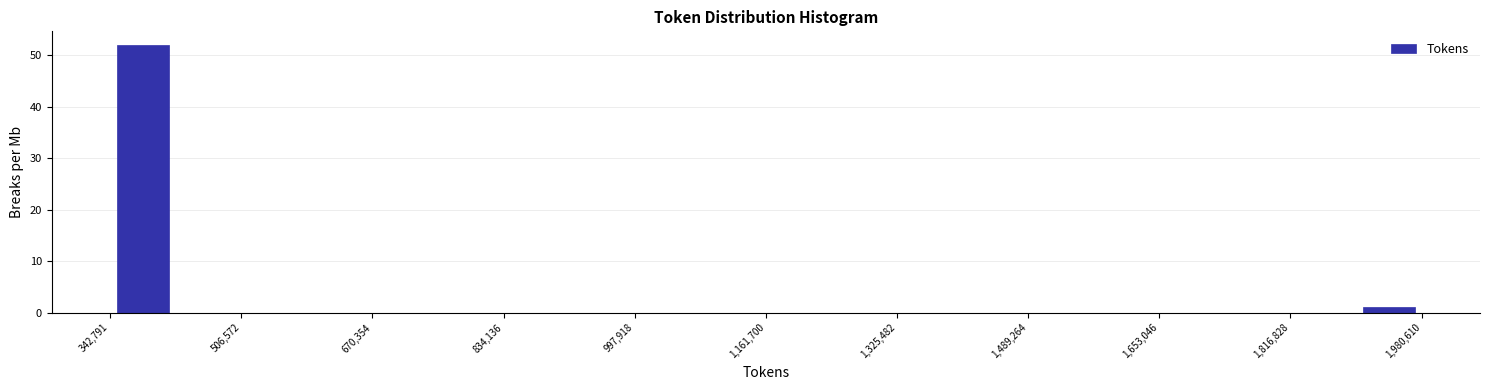

Which range on the x-axis has the tallest bar?

340000 to 420000